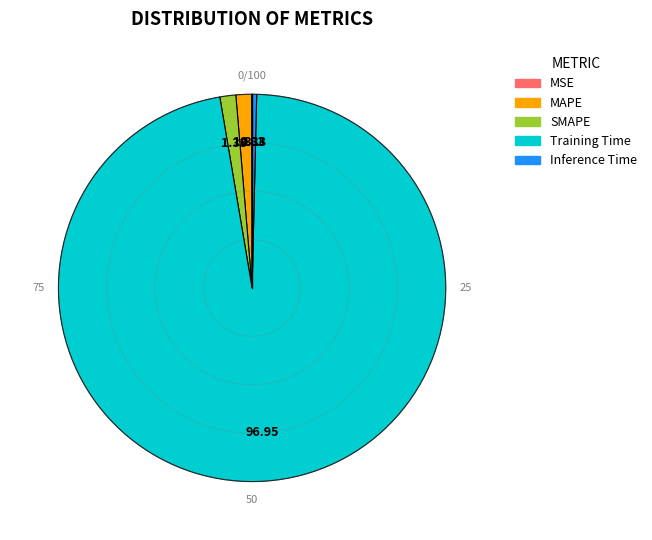

Is Training Time the majority of the pie?

Yes